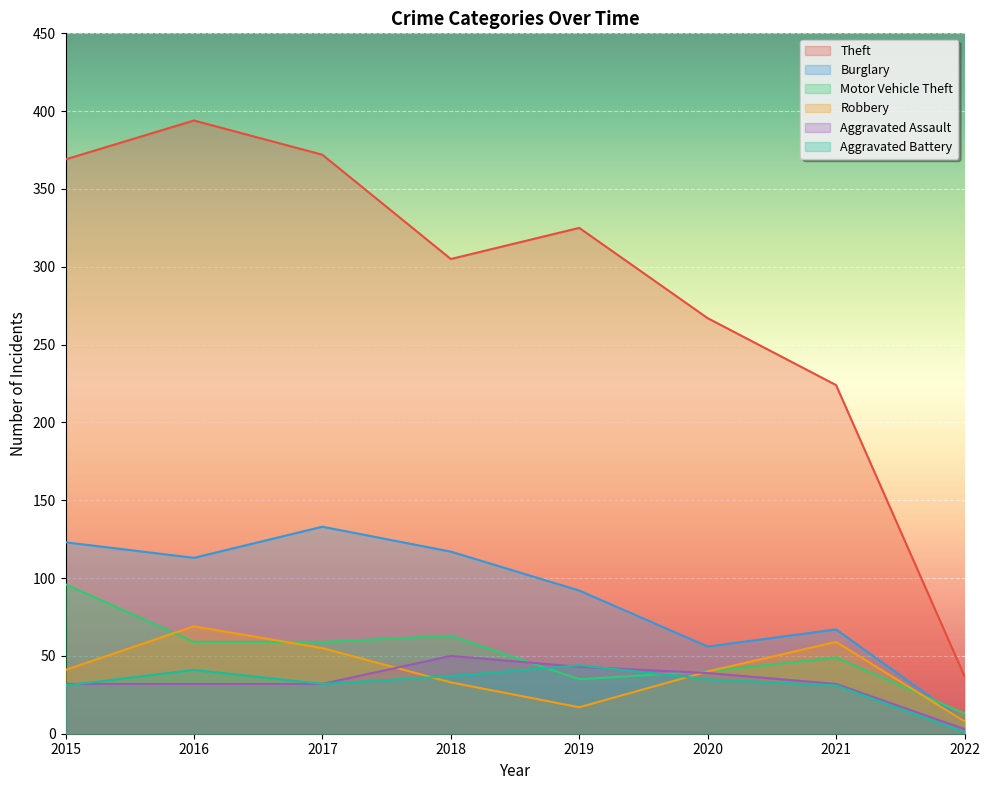

Which series has the largest total across all categories?

Theft